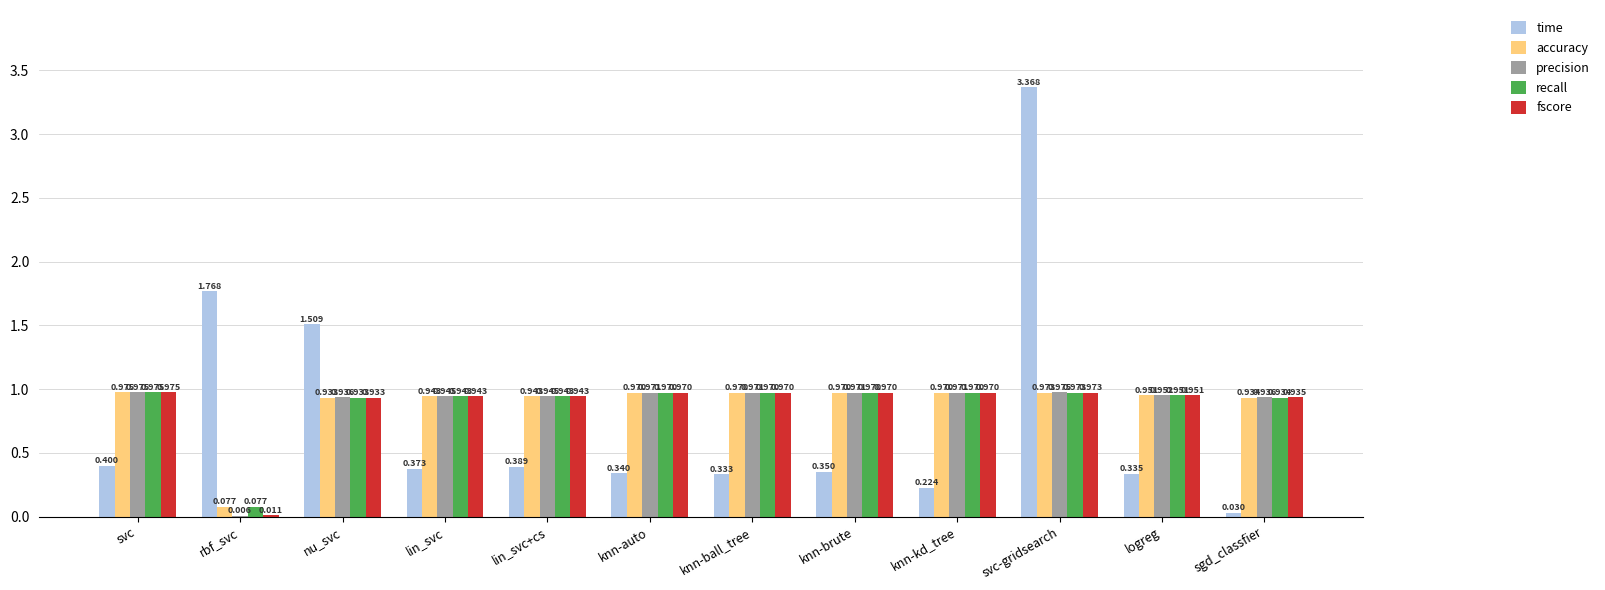

Is the value of precision at svc-gridsearch greater than the value of fscore at svc-gridsearch?

Yes